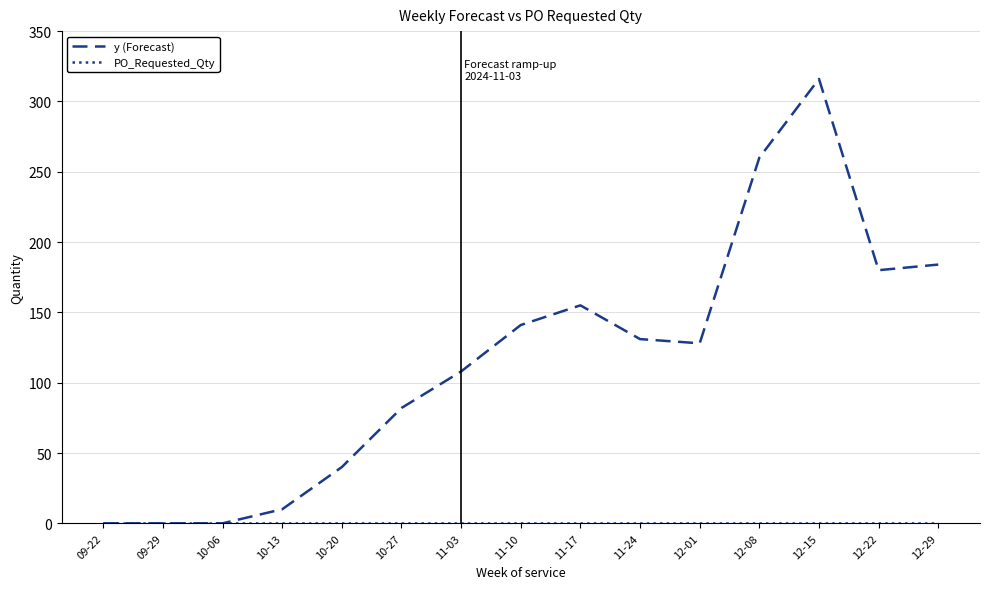

Which series has the widest spread of values?

y (Forecast)